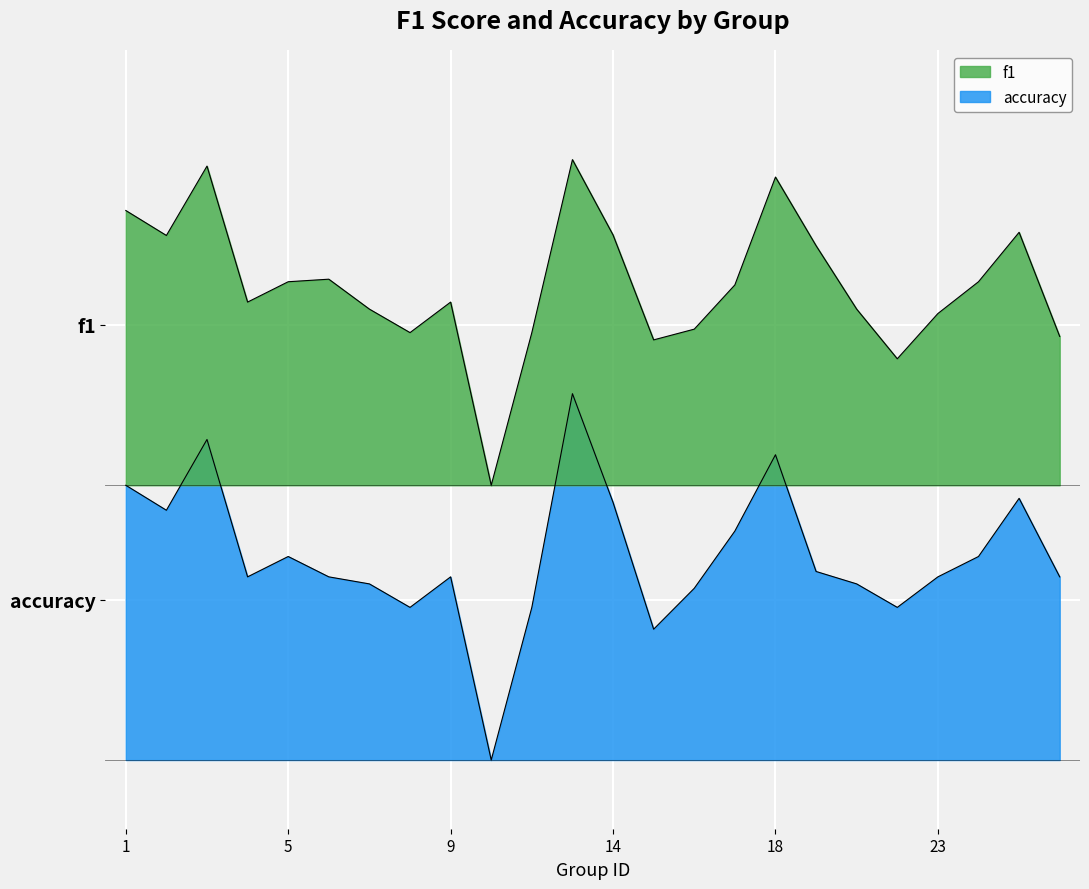

At 22, list the series in order from smallest to largest.

accuracy, f1